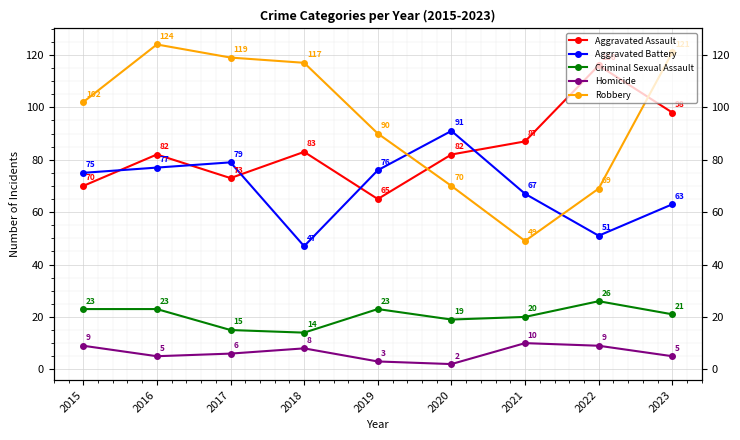

Reading left to right, what are all the values shown in this chart?

Aggravated Assault: 2015=70	2016=82	2017=73	2018=83	2019=65	2020=82	2021=87	2022=116	2023=98
Aggravated Battery: 2015=75	2016=77	2017=79	2018=47	2019=76	2020=91	2021=67	2022=51	2023=63
Criminal Sexual Assault: 2015=23	2016=23	2017=15	2018=14	2019=23	2020=19	2021=20	2022=26	2023=21
Homicide: 2015=9	2016=5	2017=6	2018=8	2019=3	2020=2	2021=10	2022=9	2023=5
Robbery: 2015=102	2016=124	2017=119	2018=117	2019=90	2020=70	2021=49	2022=69	2023=121